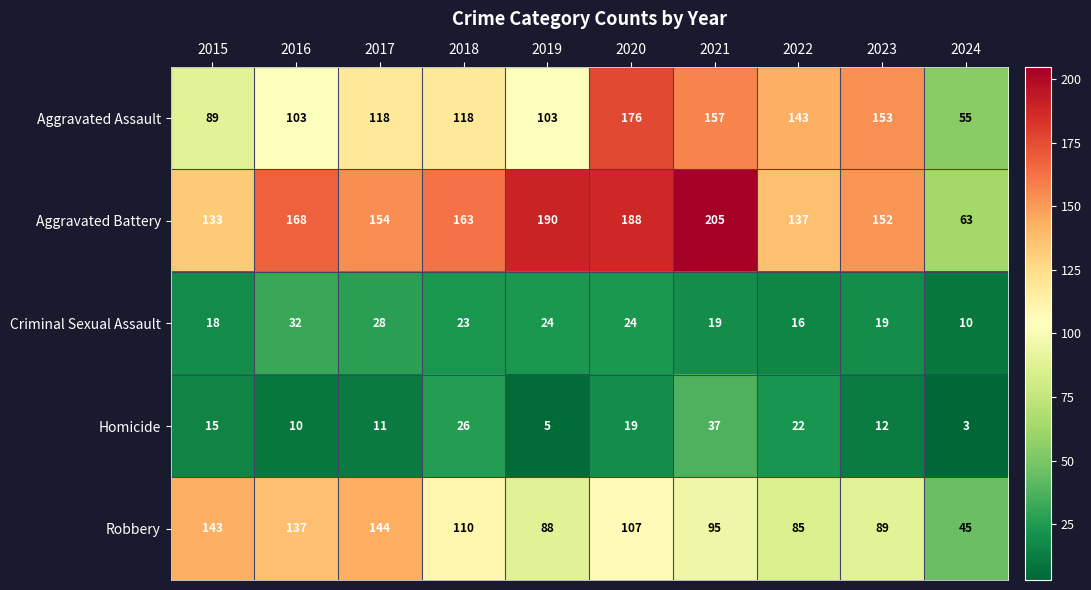

How many data points in Aggravated Assault are less than 118?

4